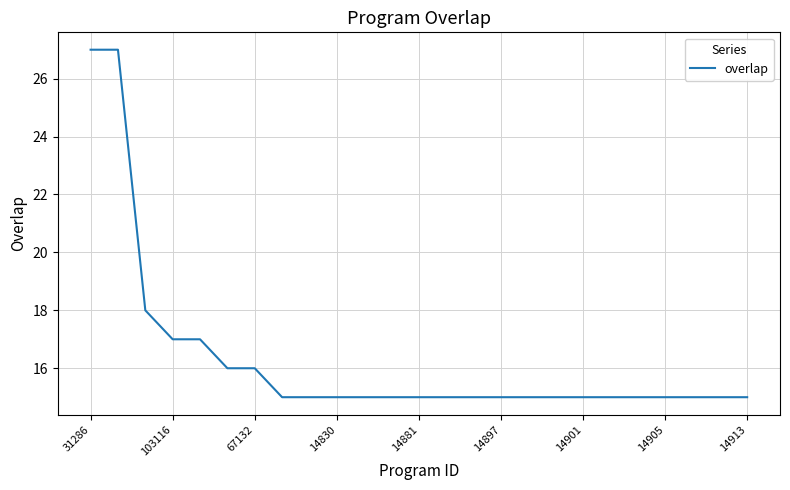

Reading left to right, extract all data points from this chart.

27	27	18	17	17	16	16	15	15	15	15	15	15	15	15	15	15	15	15	15	15	15	15	15	15